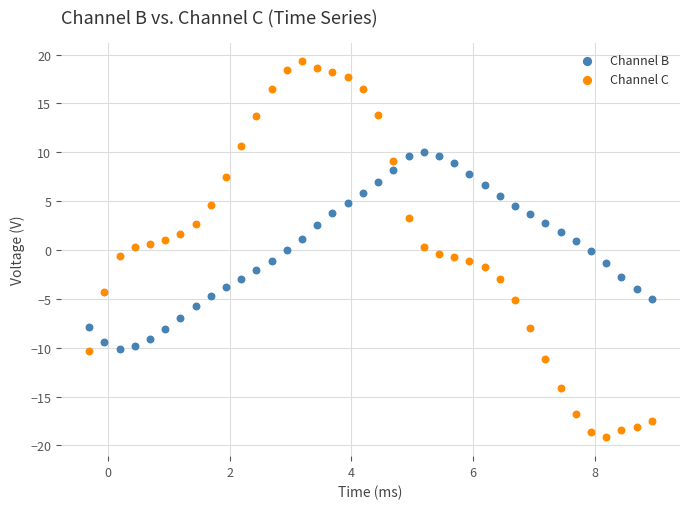

Which series contains the lowest Y value?

Channel C